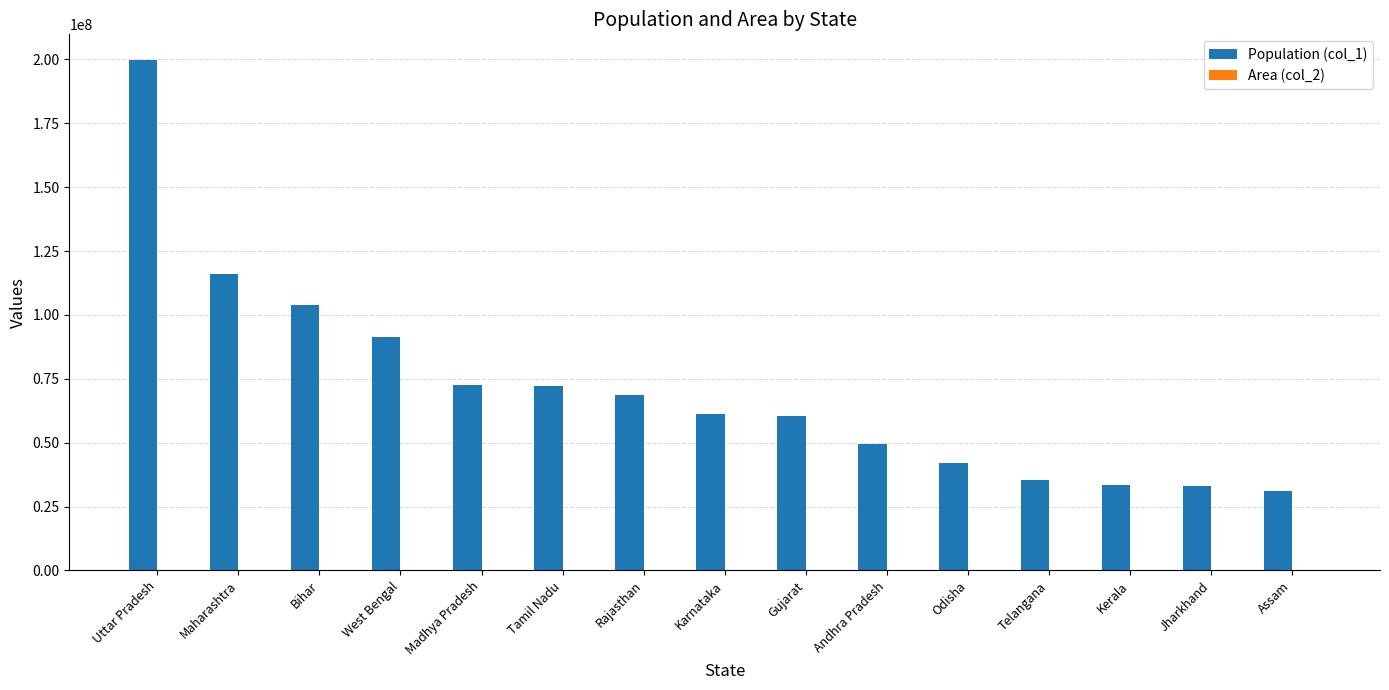

True or false: Population (col_1) has a value of 143922527 at Bihar.

False